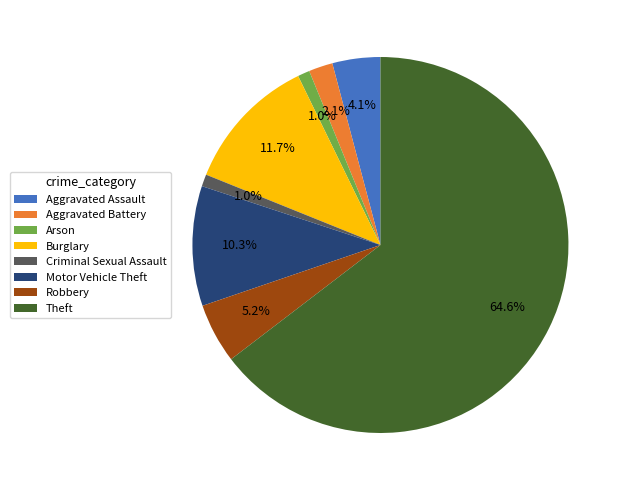

Is Burglary the majority of the pie?

No